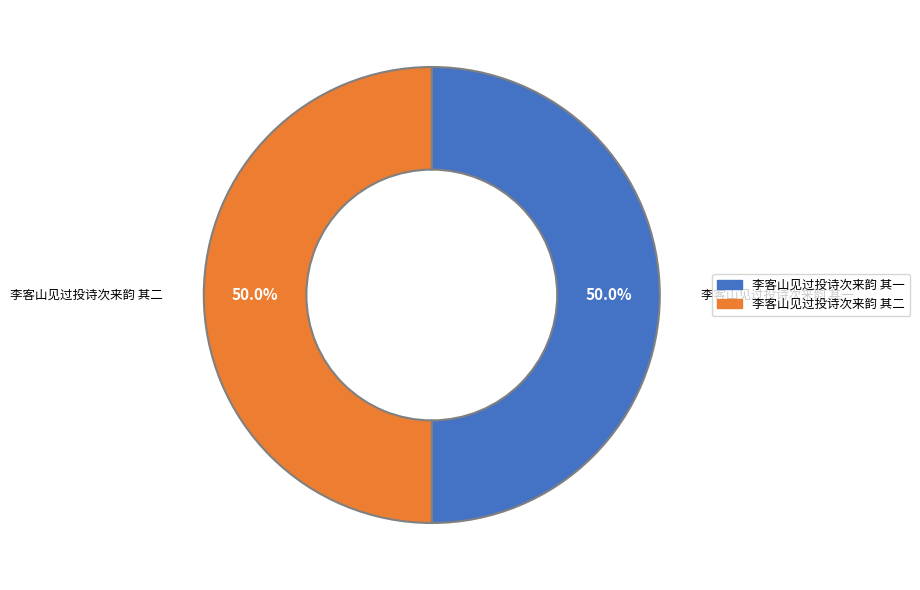

What percentage is NOT represented by 李客山见过投诗次来韵 其一?

50.0%